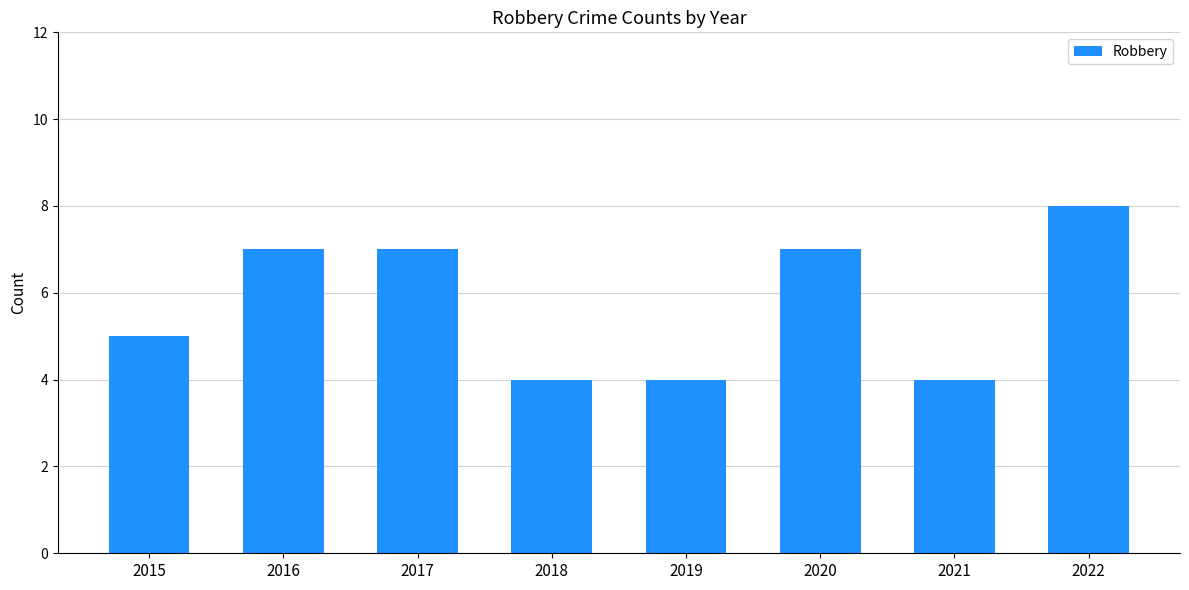

Count the number of data series in this chart.

1